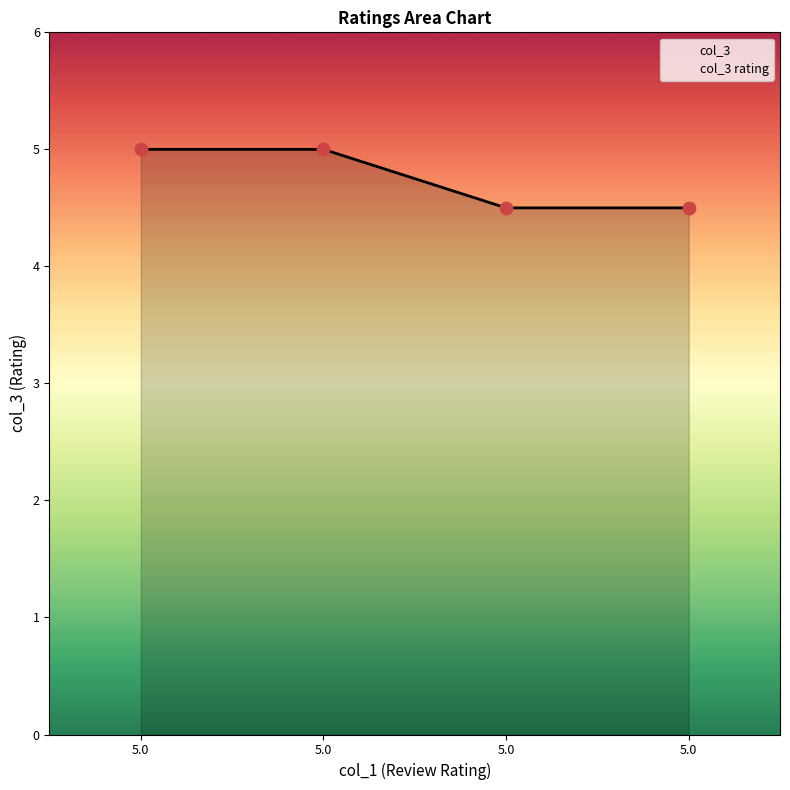

Between 5.0 and 5.0, which is larger?

5.0